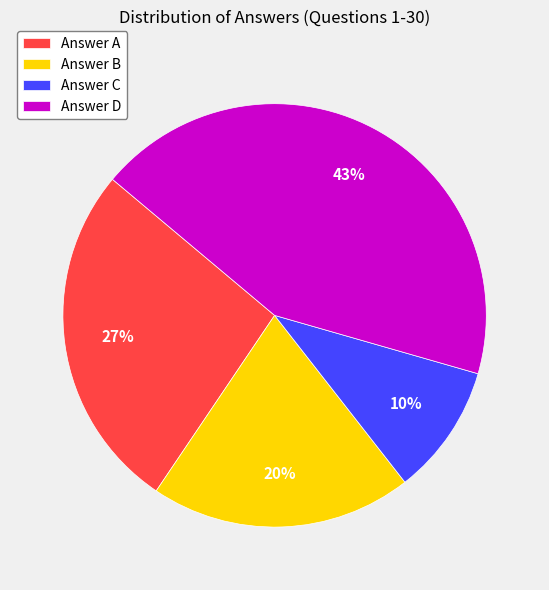

Which has a higher value, Answer A or Answer C?

Answer A